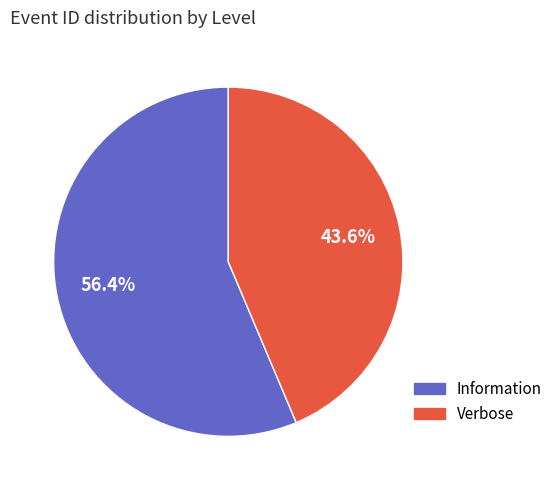

Is there a majority slice in this chart?

Yes